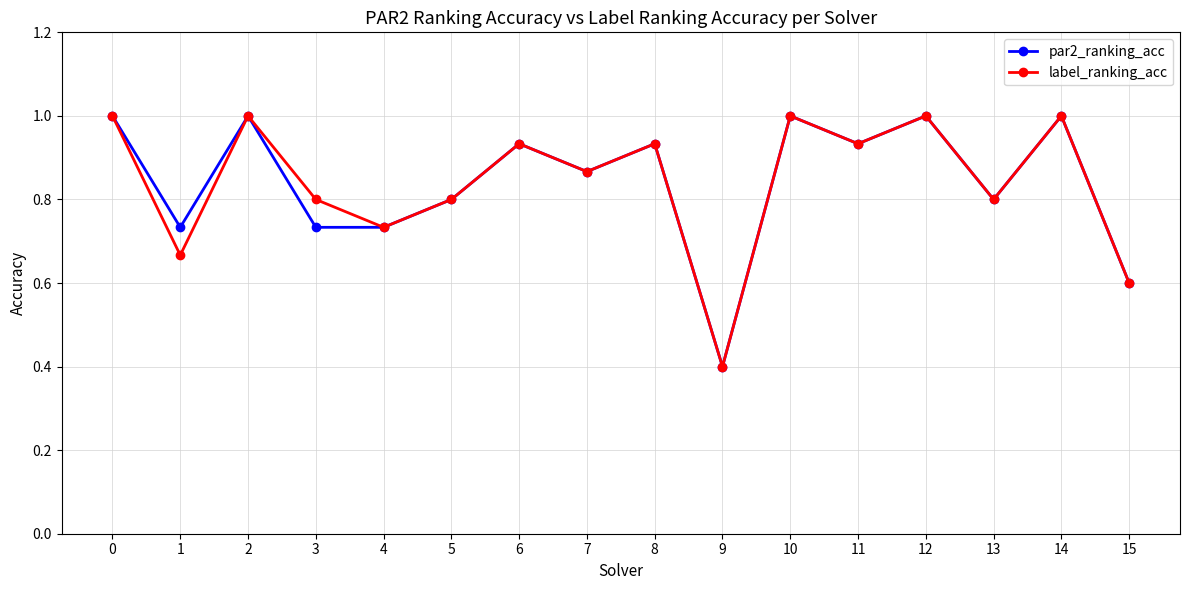

How many categories are shown in the chart?

16